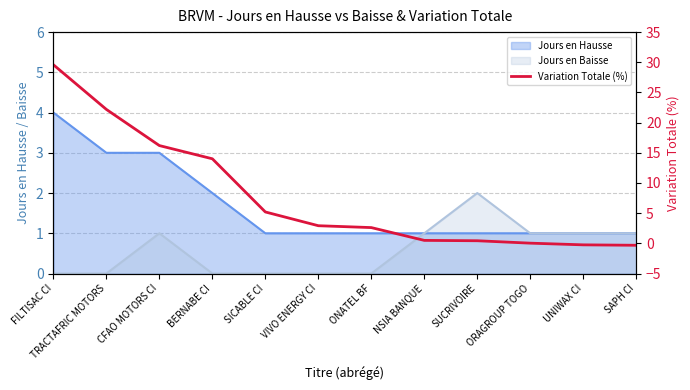

Between ONATEL BF and FILTISAC CI, which is larger?

FILTISAC CI